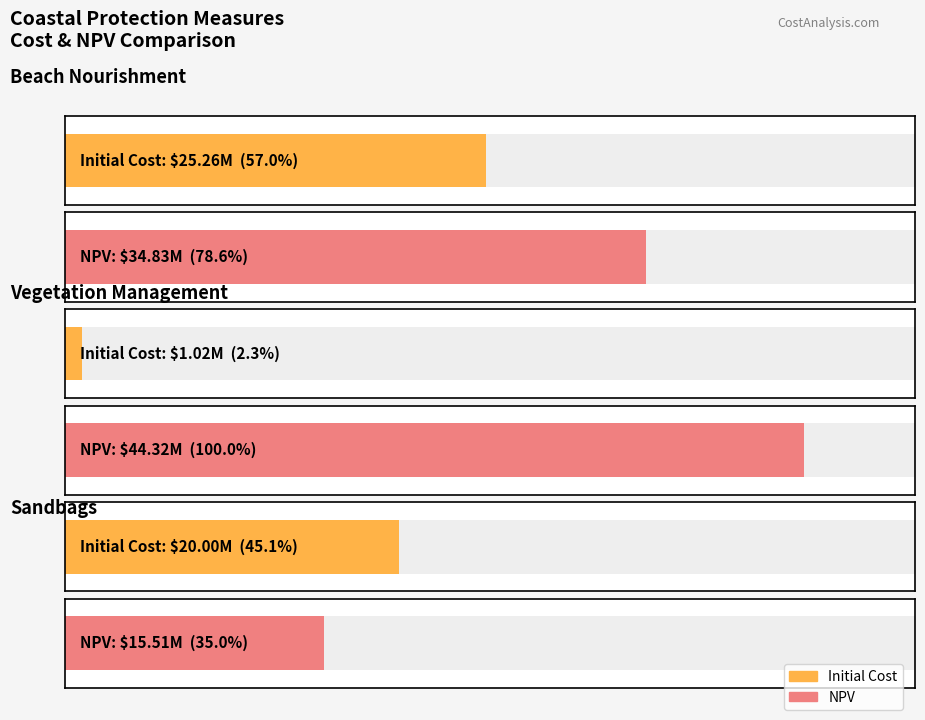

What is the maximum value for NPV?

44321154.1